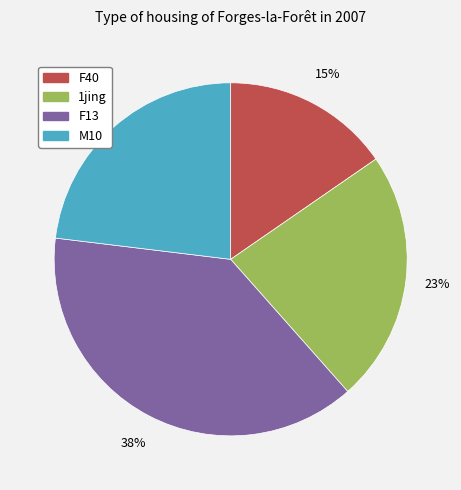

To the nearest percent, what is the difference between the largest and smallest slice percentages?

23%